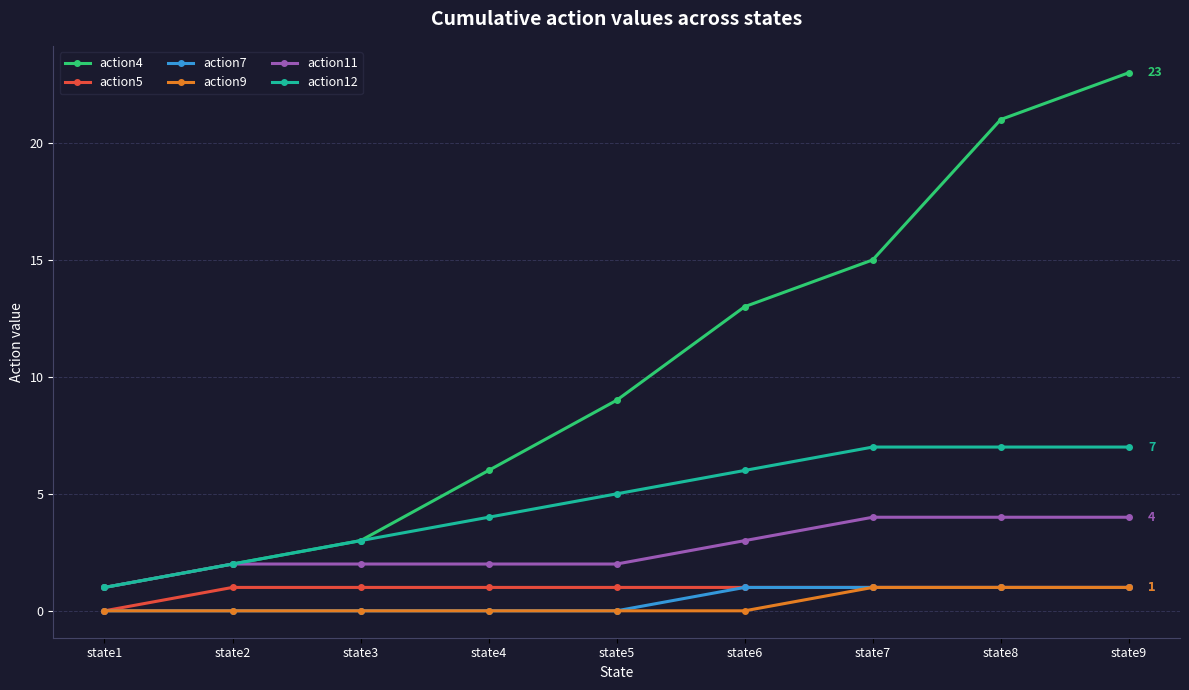

List the labels in order of action4 value, largest first.

state9, state8, state7, state6, state5, state4, state3, state2, state1